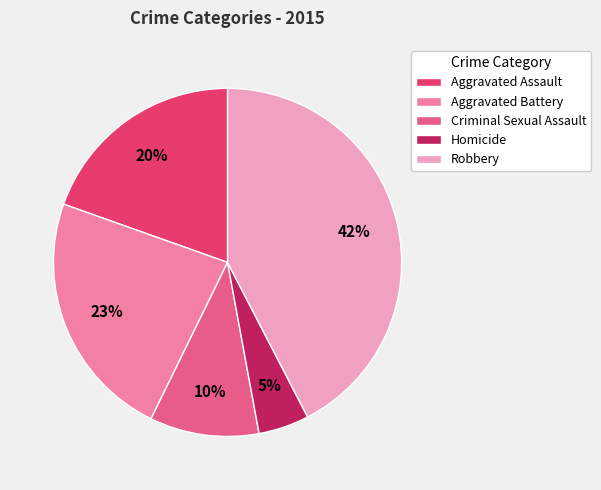

True or false: Aggravated Assault accounts for 20% of the total.

True